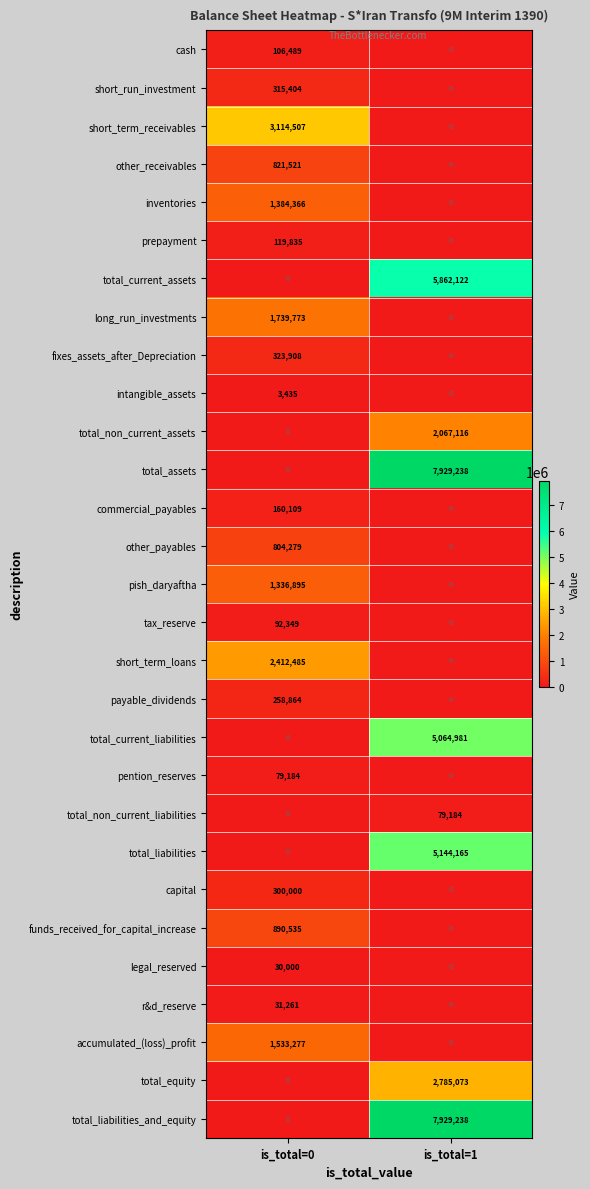

What is the greatest value displayed?

7929238